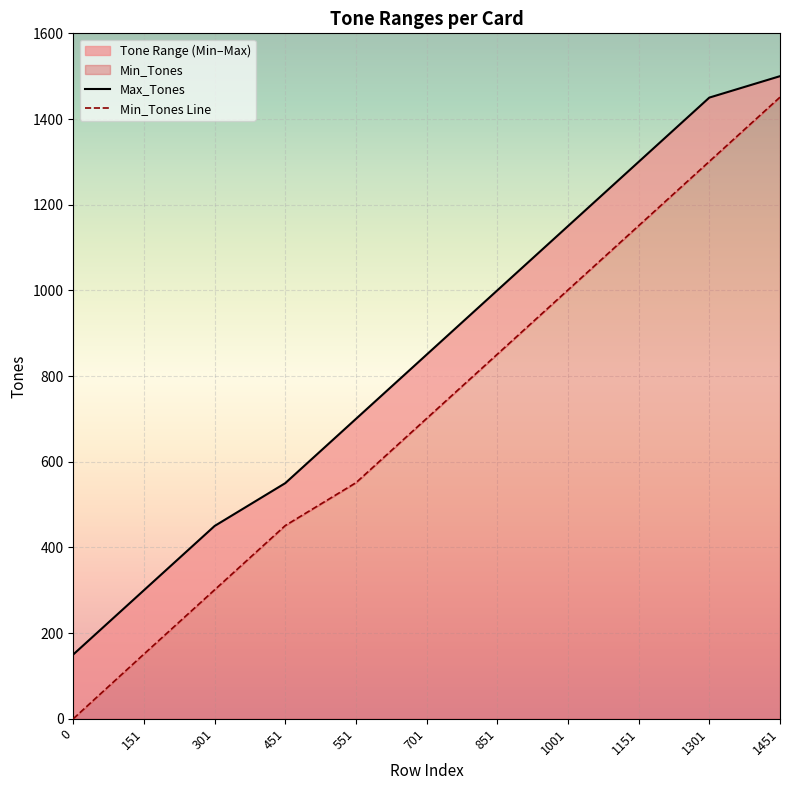

Is it true that Max_Tones equals 850 at 701?

True